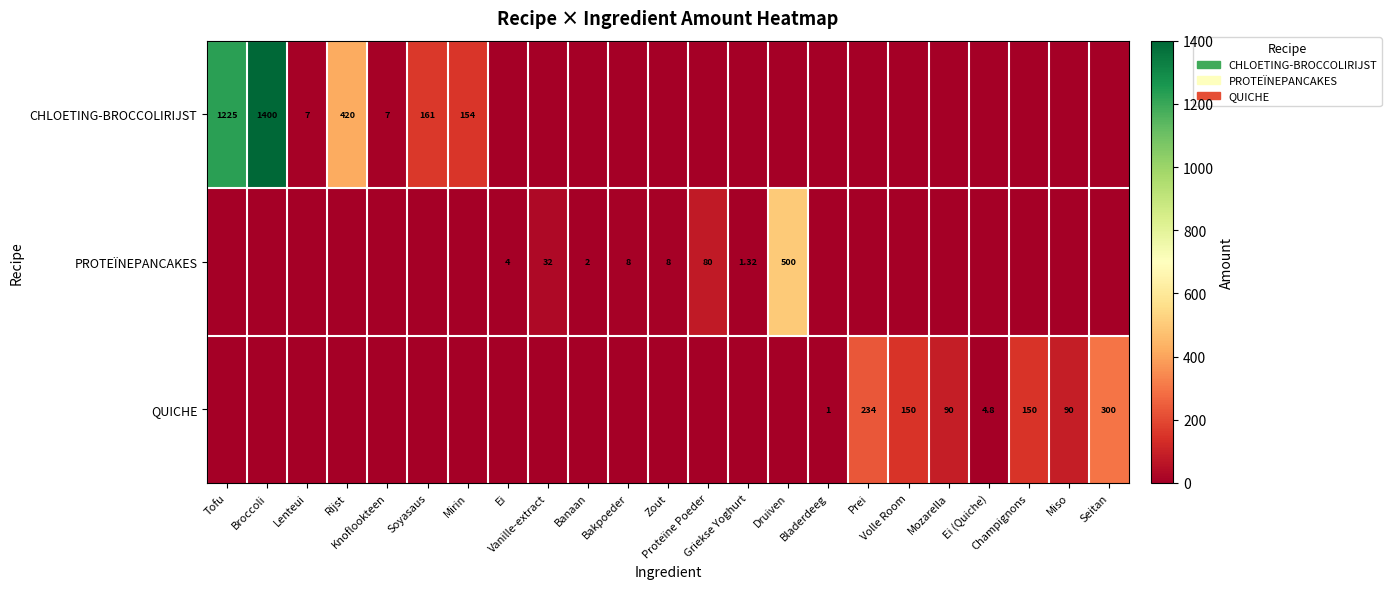

What is the average value of the QUICHE series?

44.3